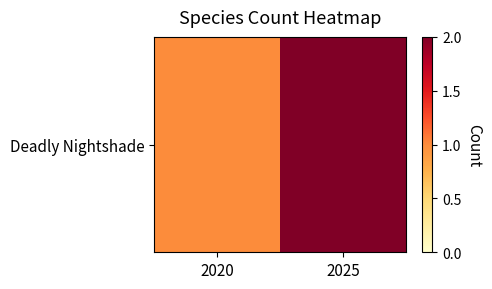

Count the number of data series in this chart.

1